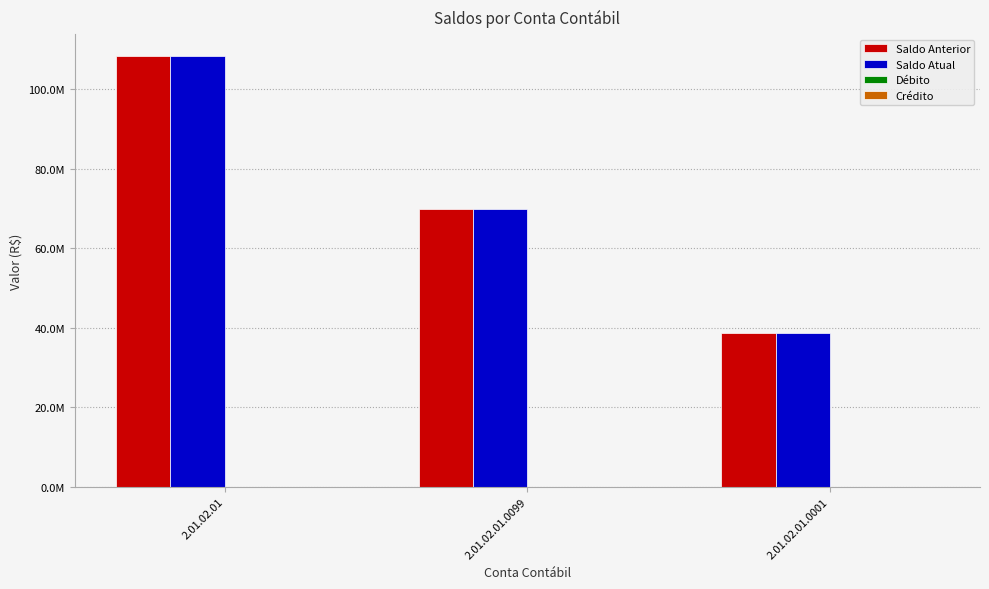

Which series has the widest spread of values?

Saldo Anterior